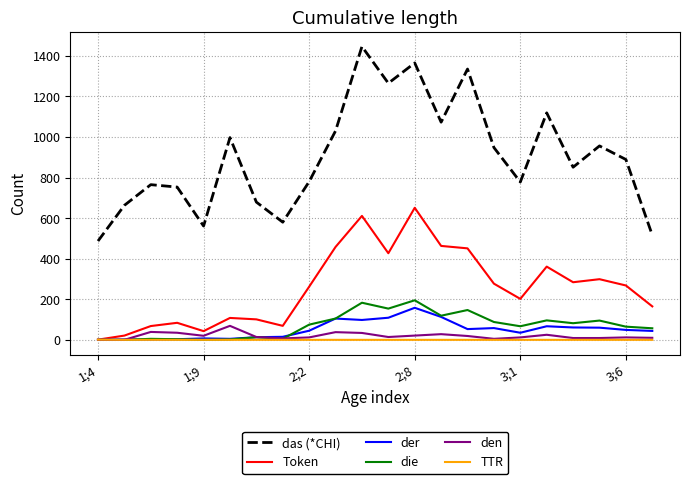

Which series has the widest spread of values?

das (*CHI)